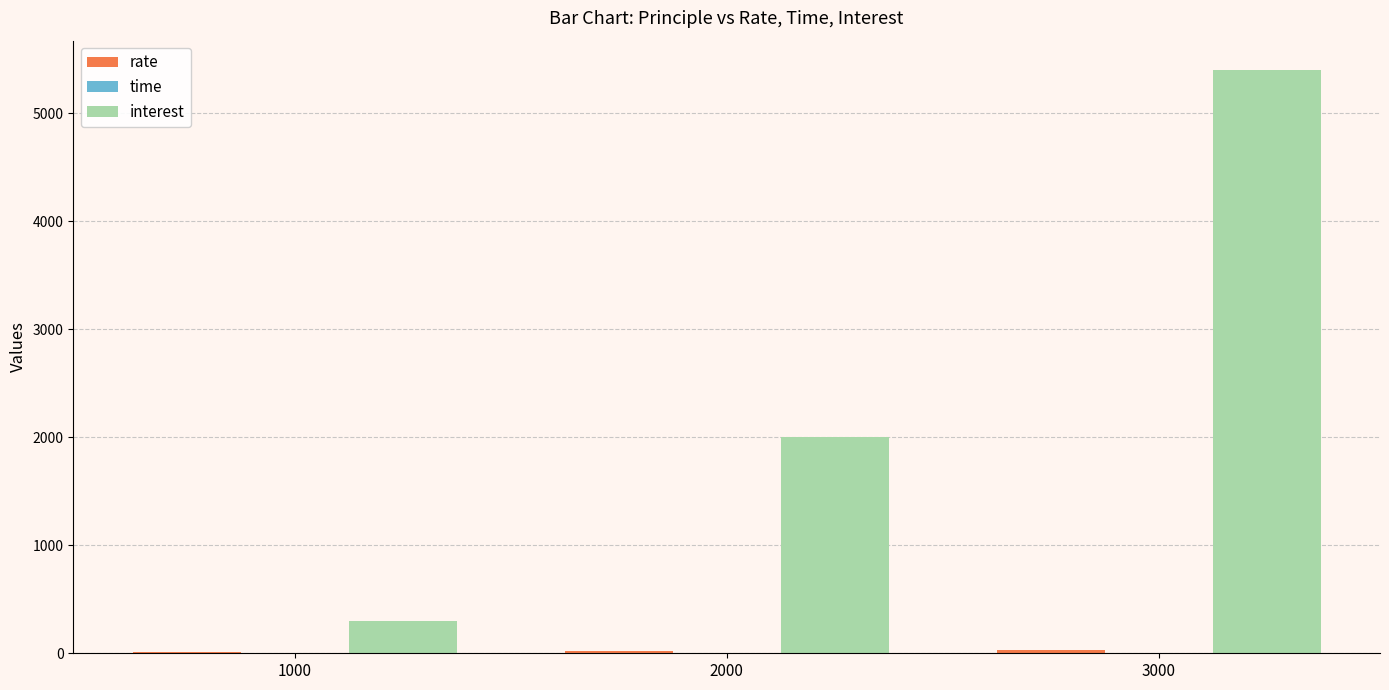

At which category does the chart reach its peak across all series?

3000